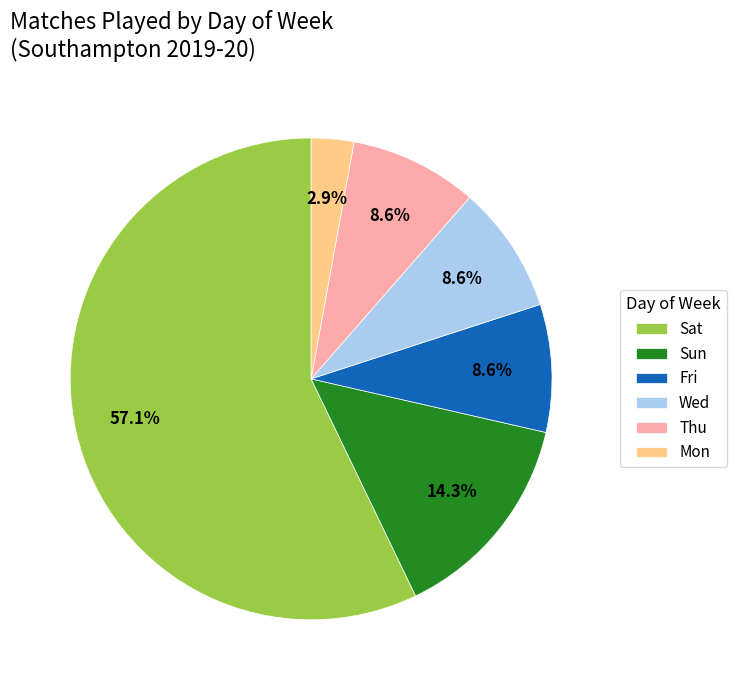

Which category accounts for the majority?

Sat